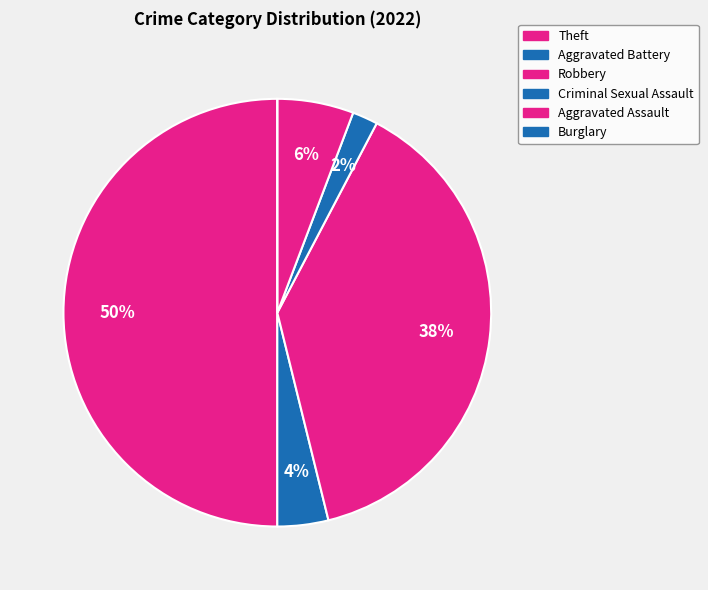

To the nearest percent, what is the average slice percentage?

17%